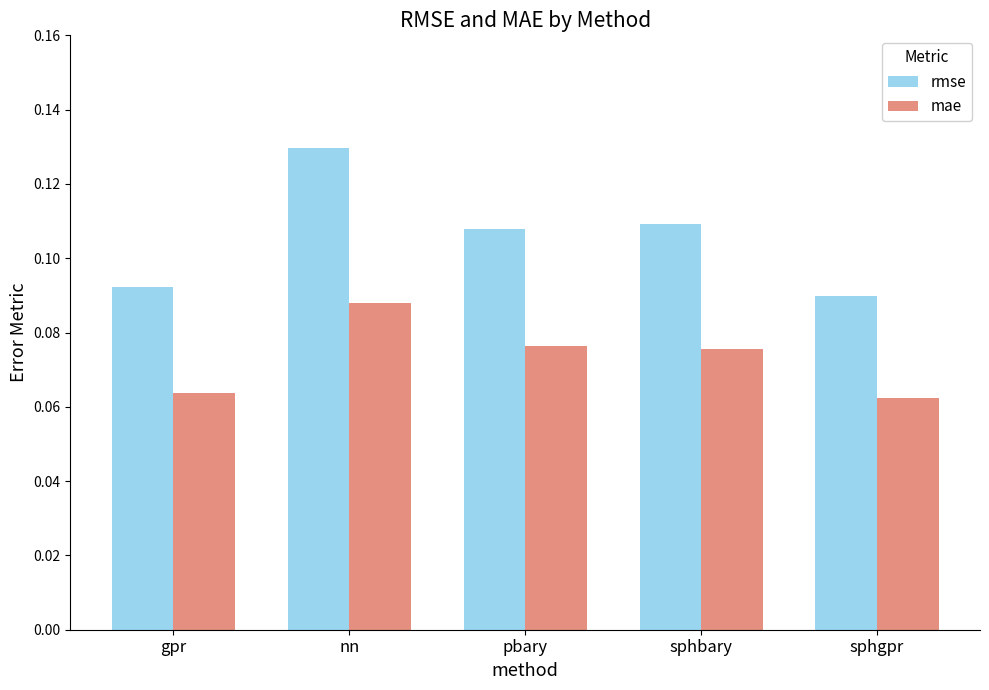

At which label does rmse reach its peak?

nn